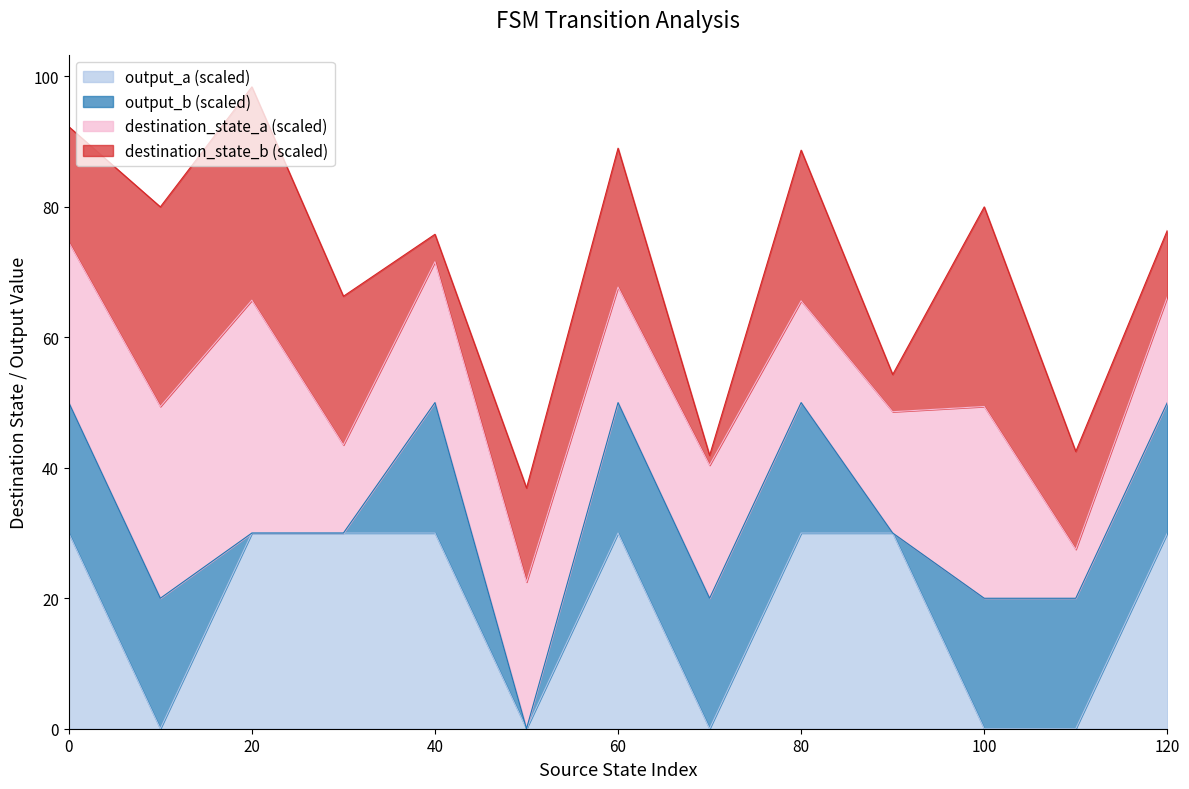

The value of destination_state_b at 0 is 103. True or false?

False